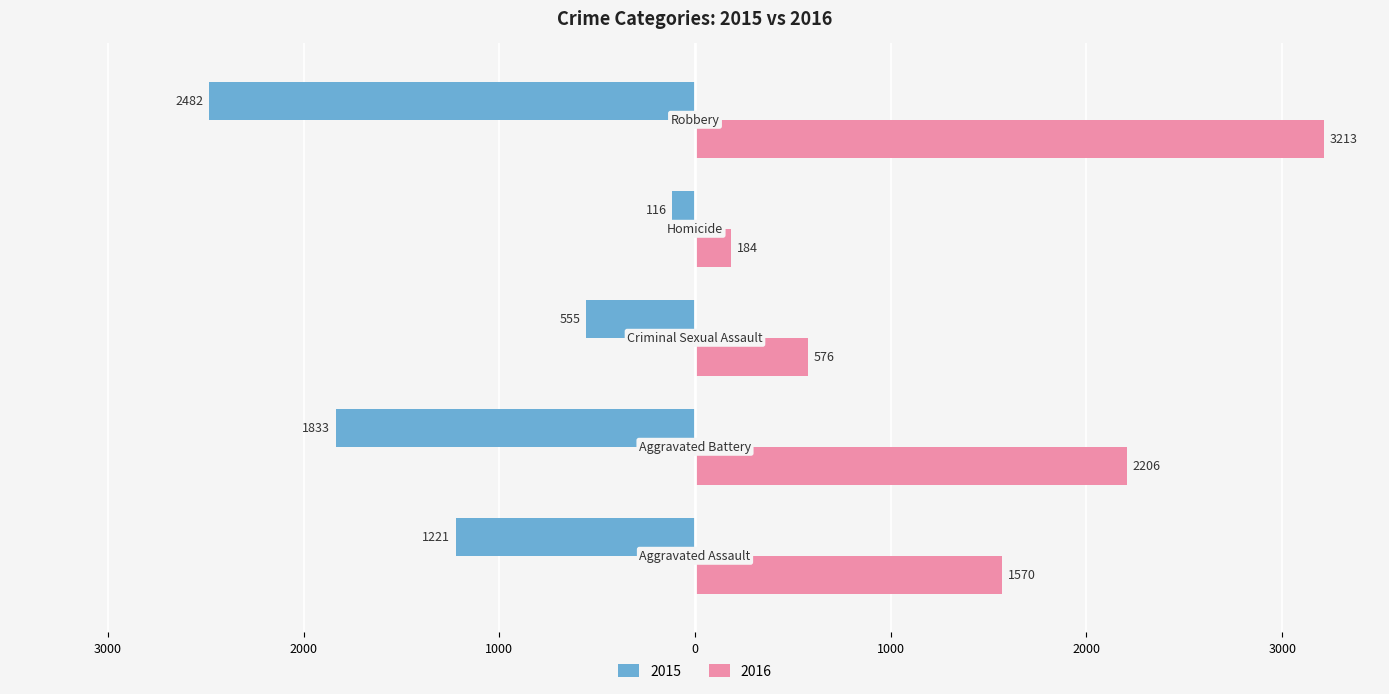

What are all the series names shown in the legend?

2015, 2016